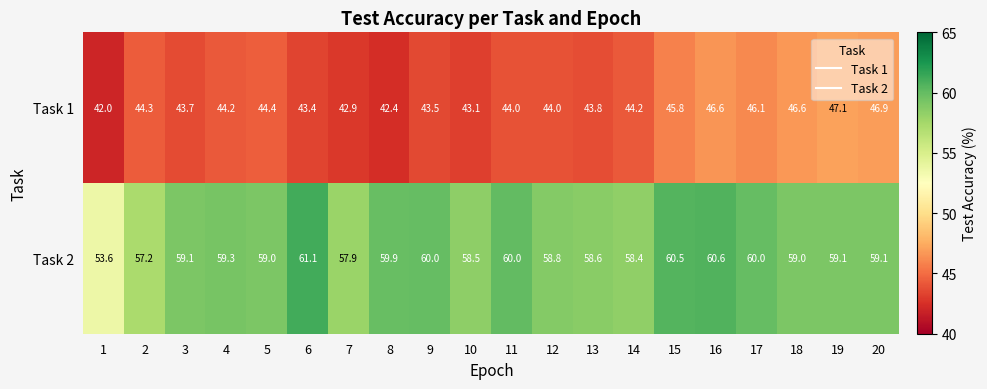

Rank the series by their maximum value, from lowest to highest.

Task 1, Task 2